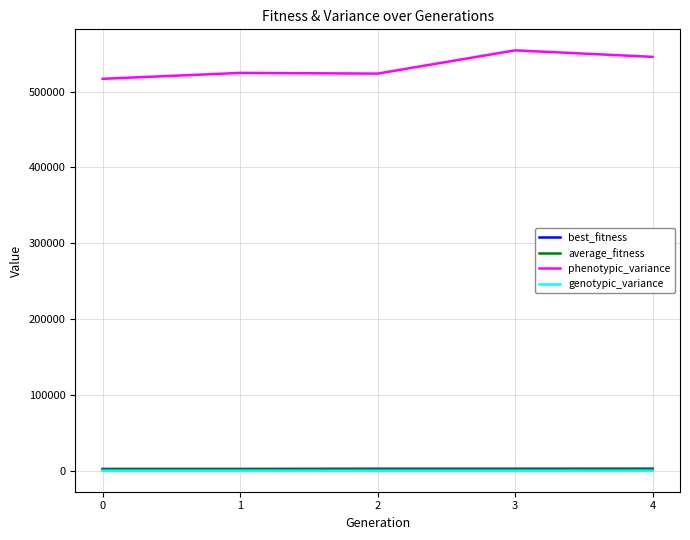

What is the greatest value displayed?

554530.0